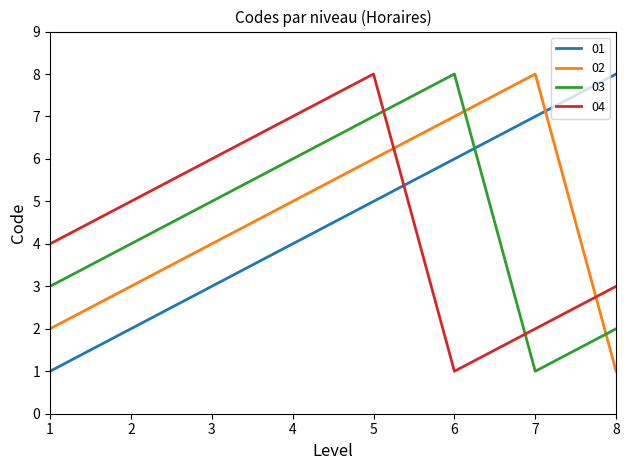

How many times do 04 and 01 cross each other?

1